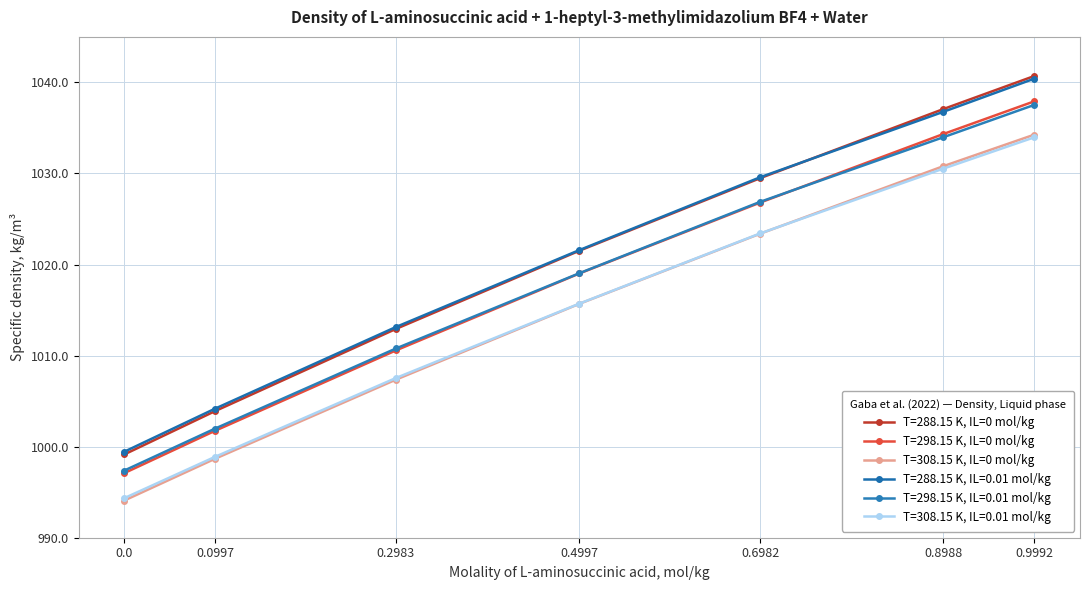

At how many categories does at least one series exceed 1035?

2